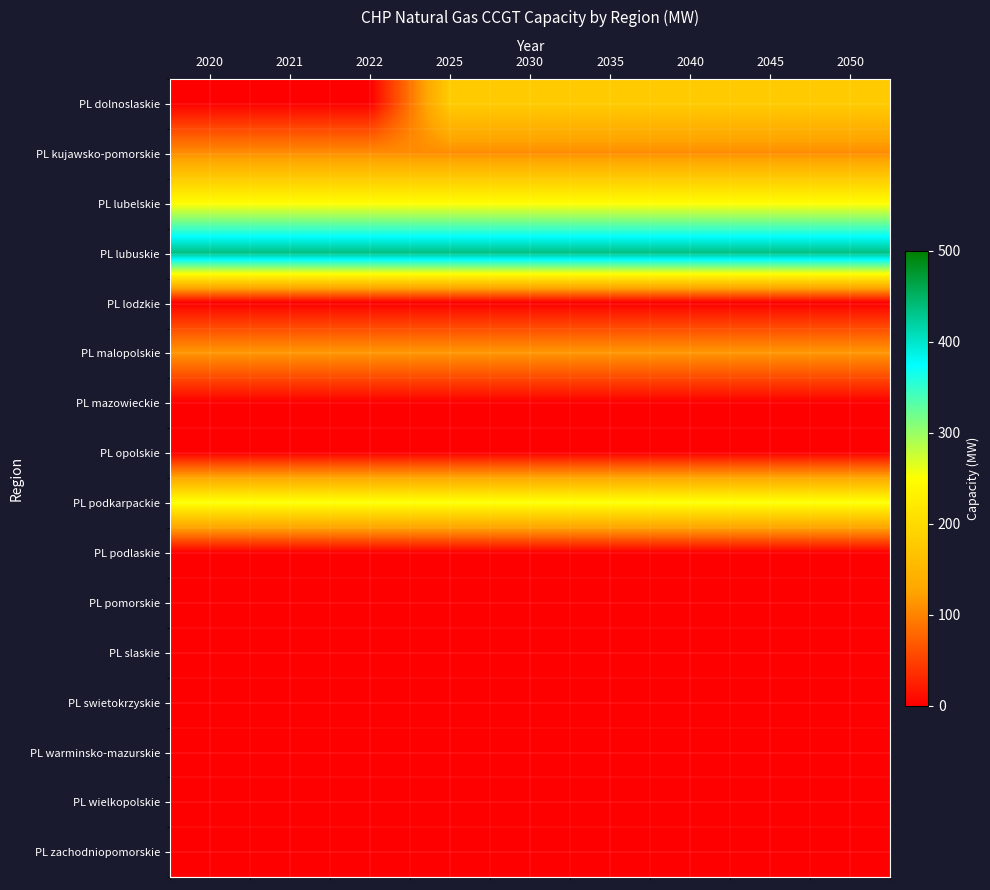

Which series changed the most between 2030 and 2040?

PL dolnoslaskie